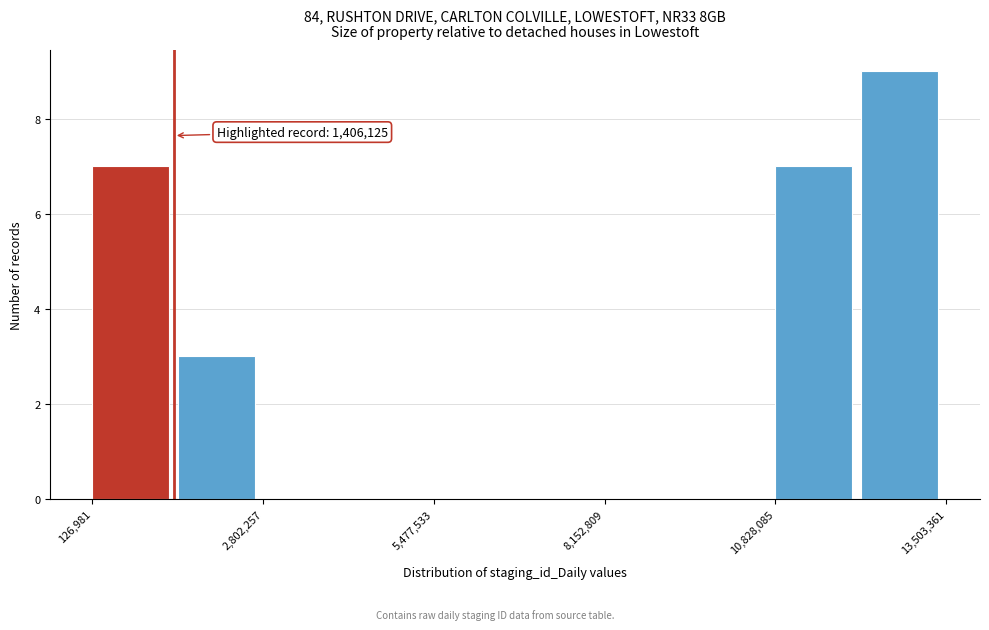

Around what value on the x-axis is the tallest bar? Give the approximate position of its centre, as read against the axis.

13000000